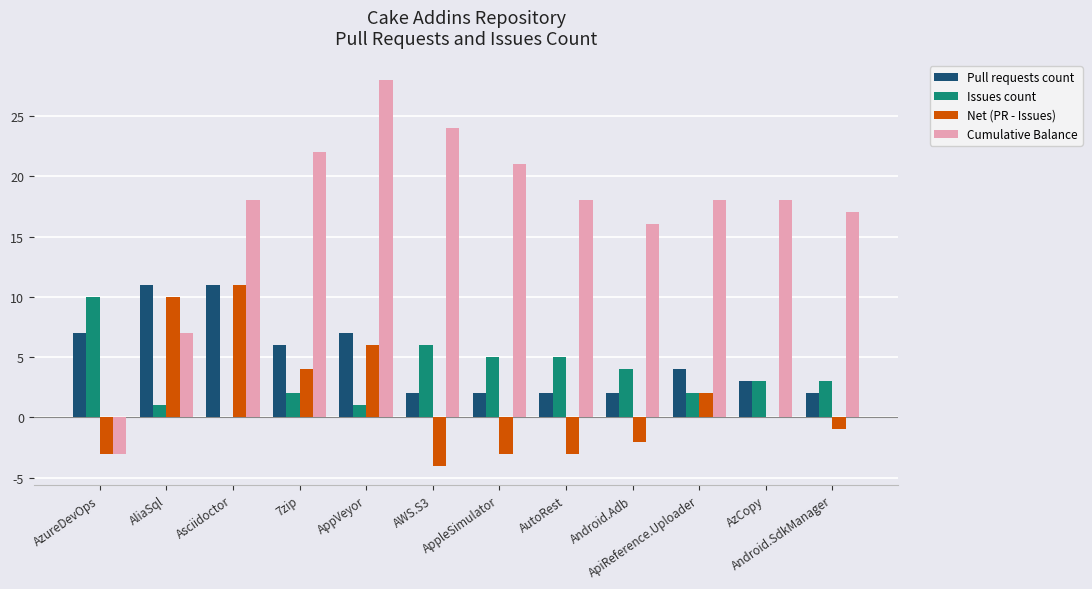

Reading right to left, extract all data points from this chart.

Pull requests count: Android.SdkManager=2	AzCopy=3	ApiReference.Uploader=4	Android.Adb=2	AutoRest=2	AppleSimulator=2	AWS.S3=2	AppVeyor=7	7zip=6	Asciidoctor=11	AliaSql=11	AzureDevOps=7
Issues count: Android.SdkManager=3	AzCopy=3	ApiReference.Uploader=2	Android.Adb=4	AutoRest=5	AppleSimulator=5	AWS.S3=6	AppVeyor=1	7zip=2	Asciidoctor=0	AliaSql=1	AzureDevOps=10
Net (PR - Issues): Android.SdkManager=-1	AzCopy=0	ApiReference.Uploader=2	Android.Adb=-2	AutoRest=-3	AppleSimulator=-3	AWS.S3=-4	AppVeyor=6	7zip=4	Asciidoctor=11	AliaSql=10	AzureDevOps=-3
Cumulative Balance: Android.SdkManager=17	AzCopy=18	ApiReference.Uploader=18	Android.Adb=16	AutoRest=18	AppleSimulator=21	AWS.S3=24	AppVeyor=28	7zip=22	Asciidoctor=18	AliaSql=7	AzureDevOps=-3